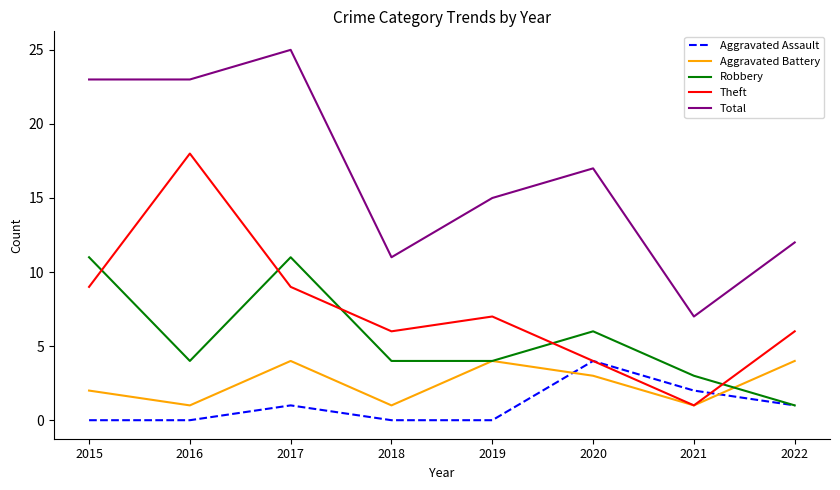

The Total series shows 16 at 2018. True or false?

False